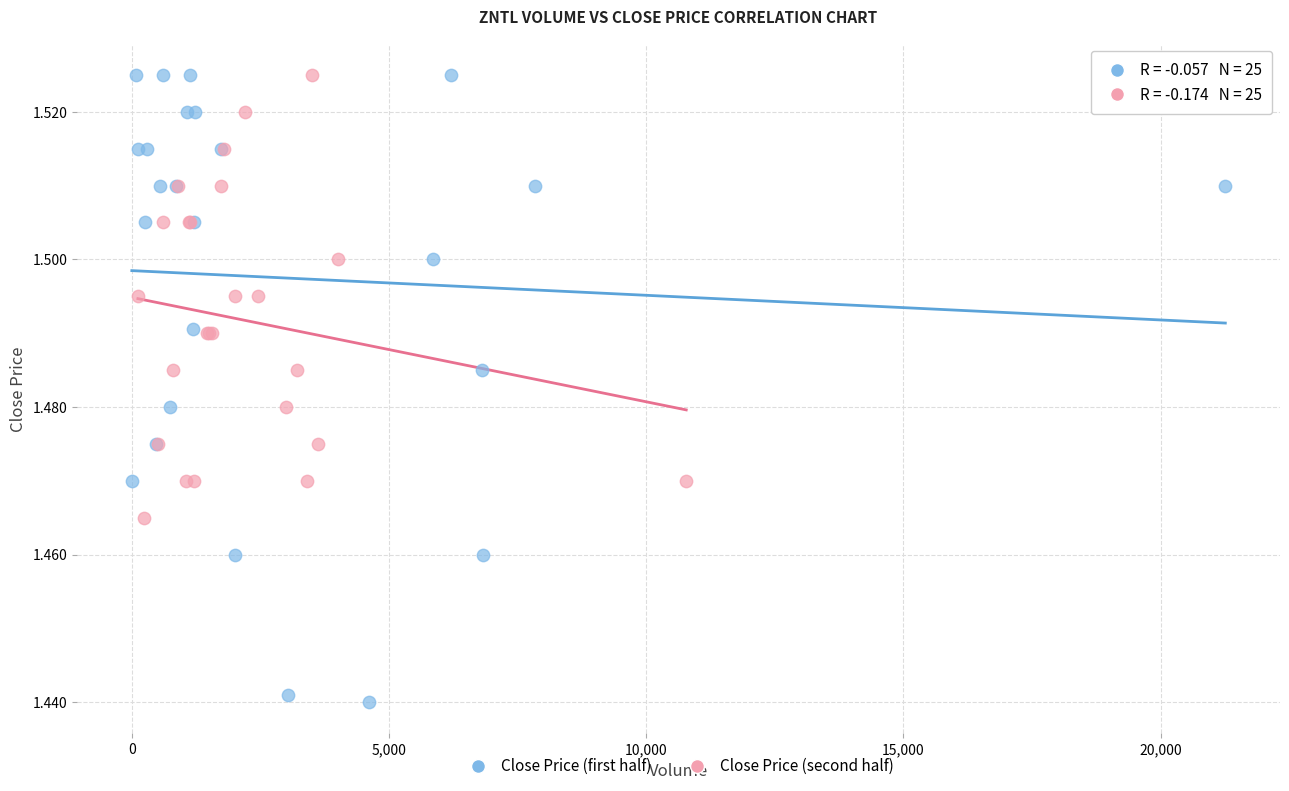

Which series has the widest spread of Y values?

Close Price (first half)